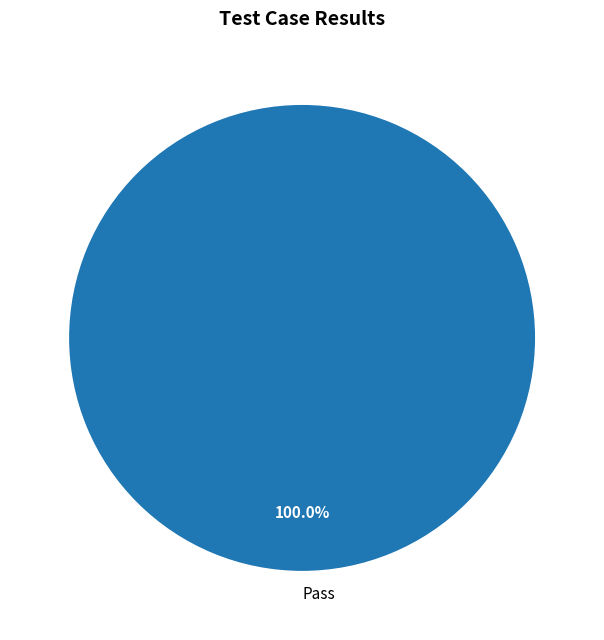

Which category accounts for the majority?

Pass